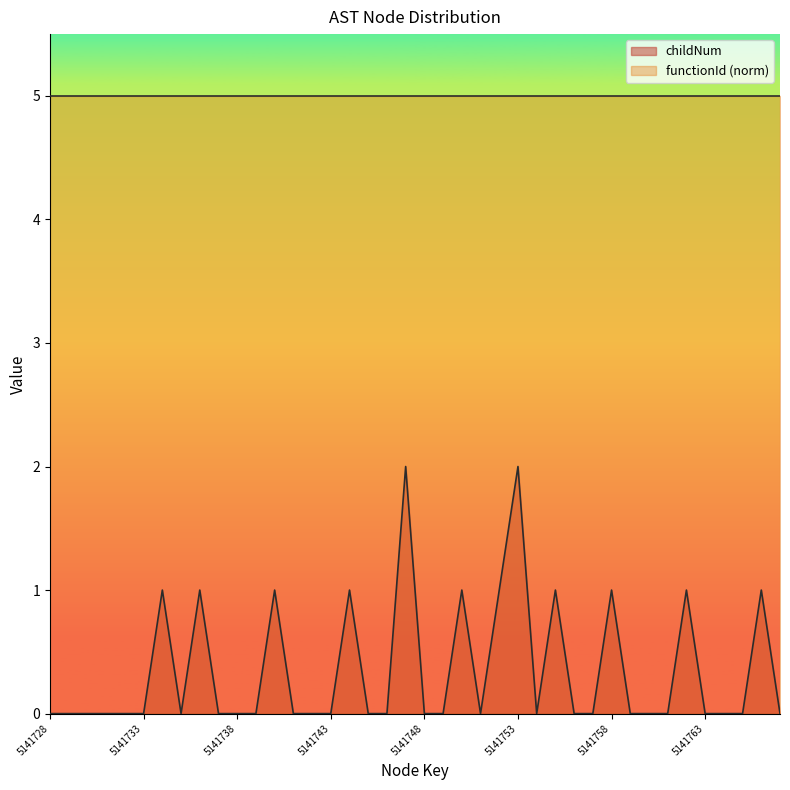

At which category does the data reach its first local peak?

5141734